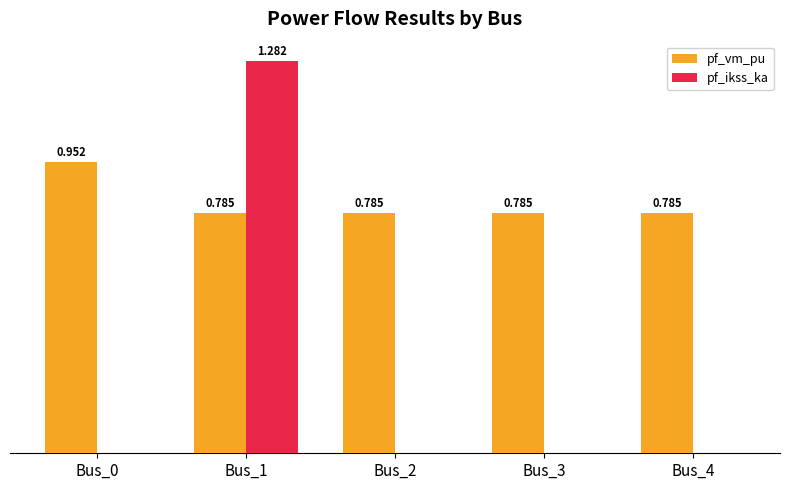

Is the value of pf_ikss_ka at Bus_3 greater than the value of pf_vm_pu at Bus_2?

No